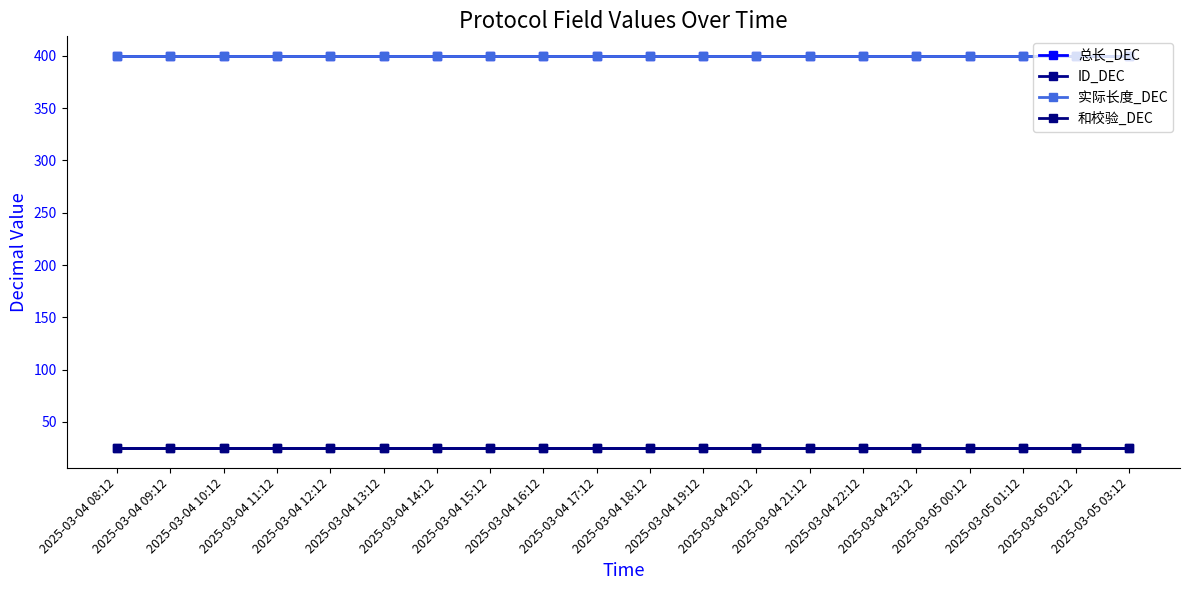

Does the chart have visible grid lines?

No